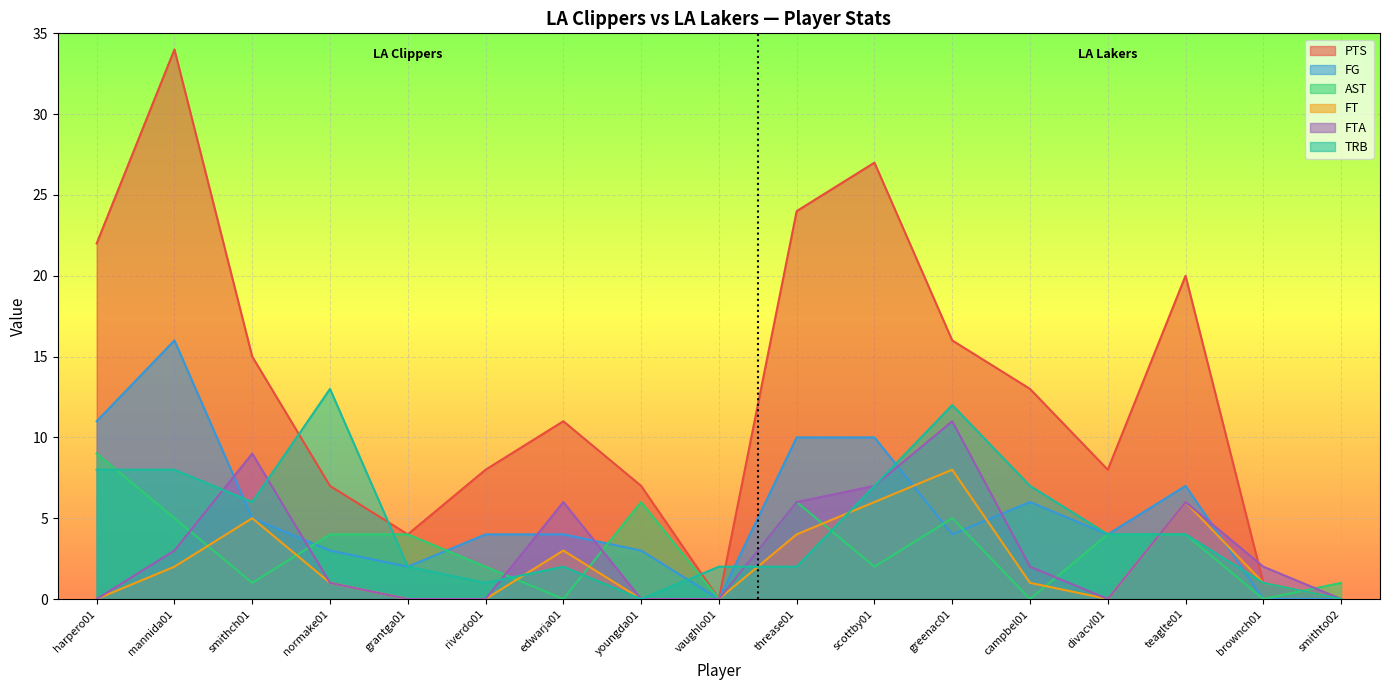

What is the value of the PTS point at the 12th from the left?

16